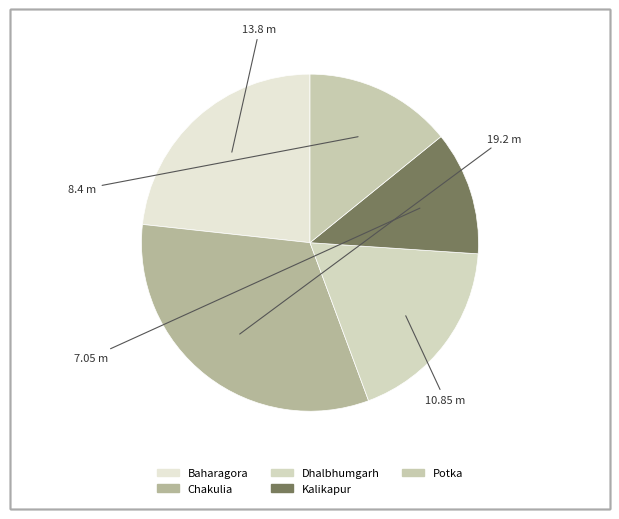

Is there a majority slice in this chart?

No